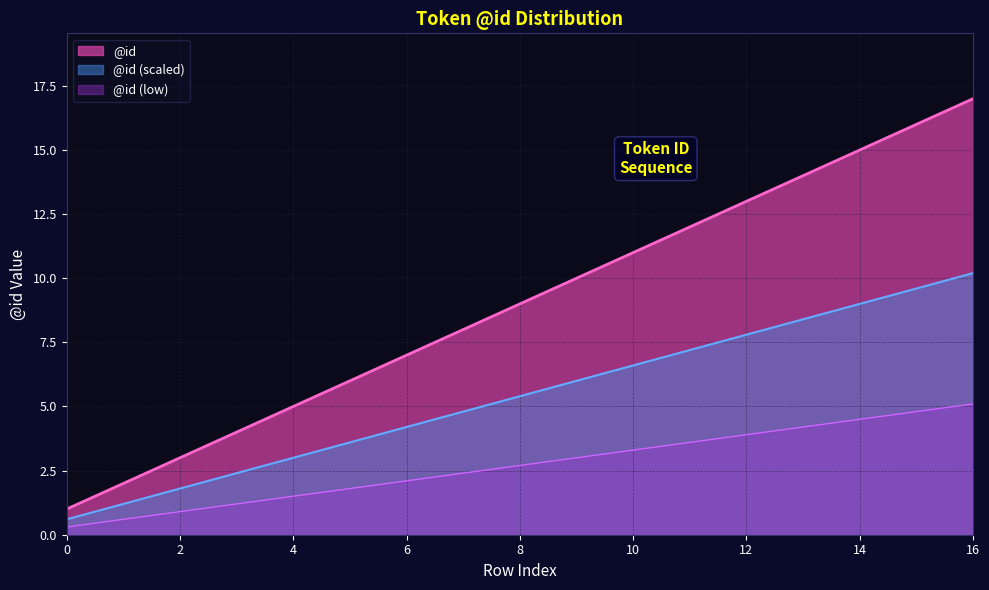

What is the difference between the values at 11 and 8?

3